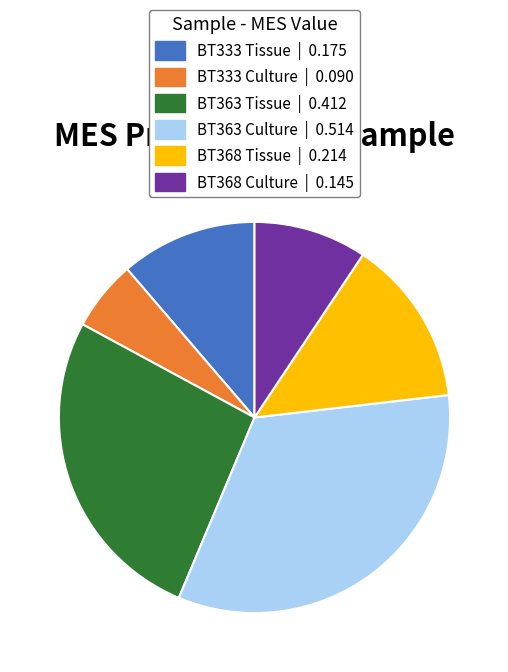

Is the sum of BT368 Tissue and BT363 Tissue greater than half?

No